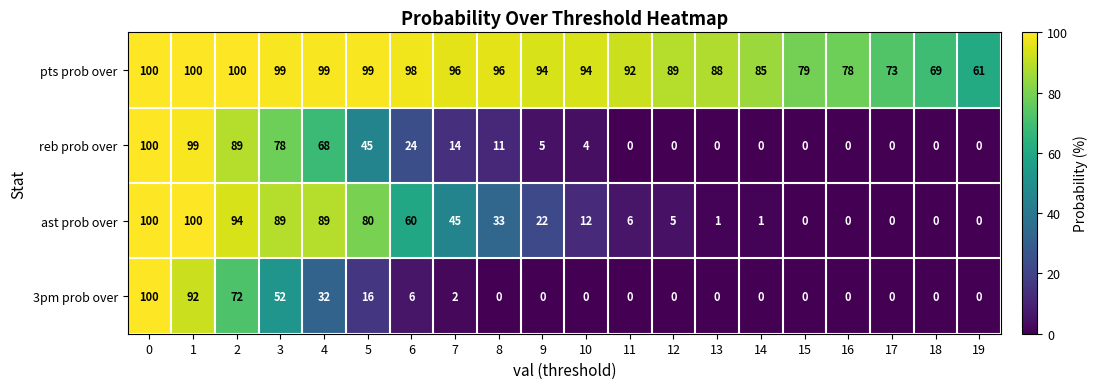

What is the sum of all pts prob over values?

1789